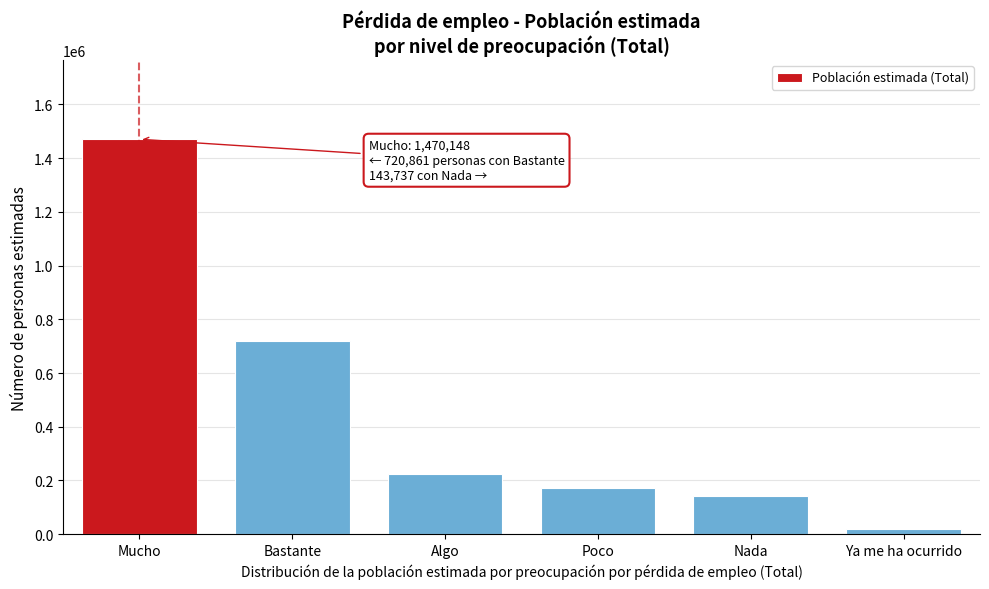

Reading right to left, transcribe all the data shown in this chart.

Ya me ha ocurrido=19461	Nada=143737	Poco=171097	Algo=222433	Bastante=720861	Mucho=1470148